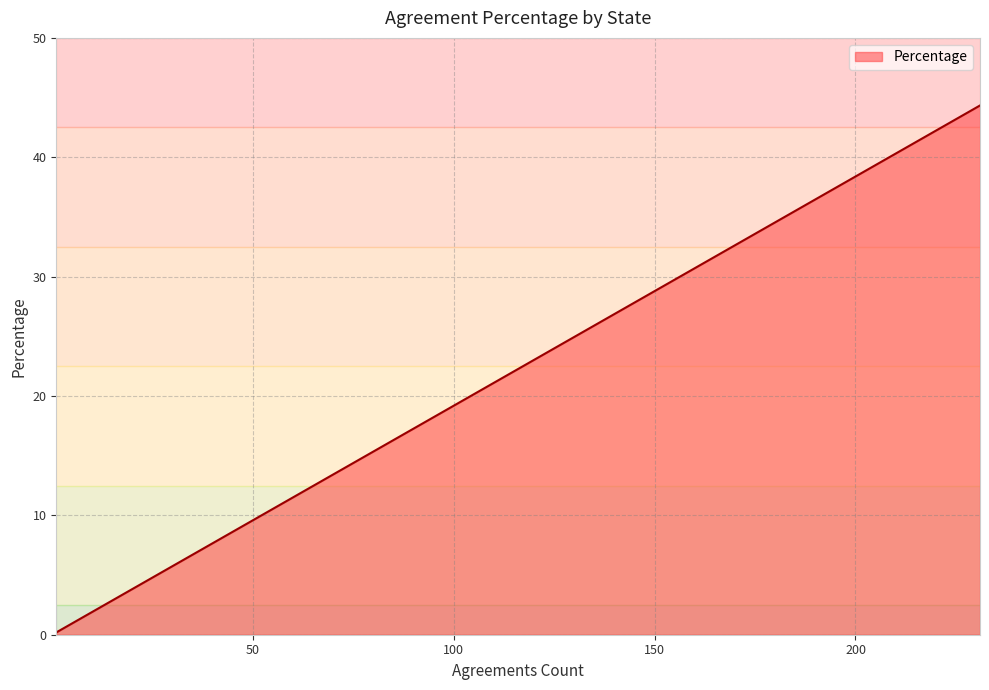

What is the difference between the maximum and minimum values?

44.1